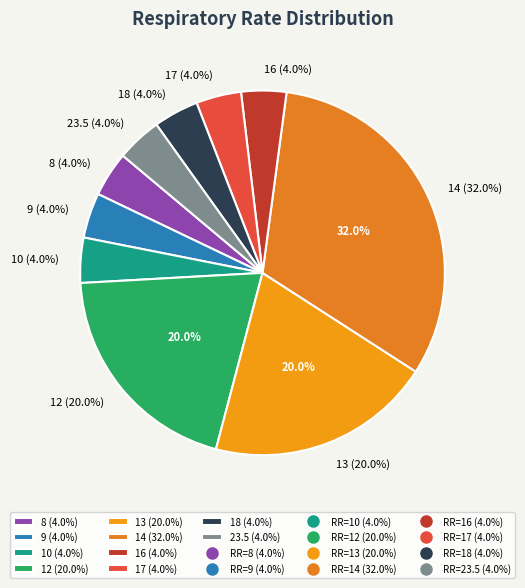

How many slices are in this pie chart?

10